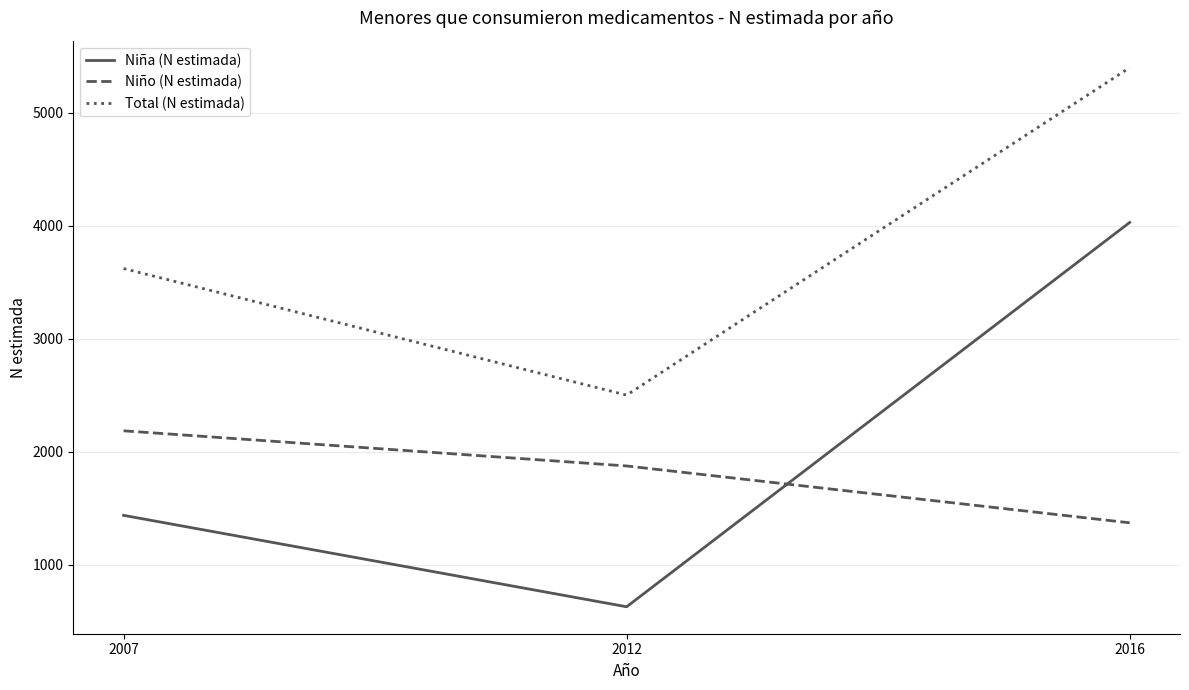

What is the minimum value shown in the chart?

627